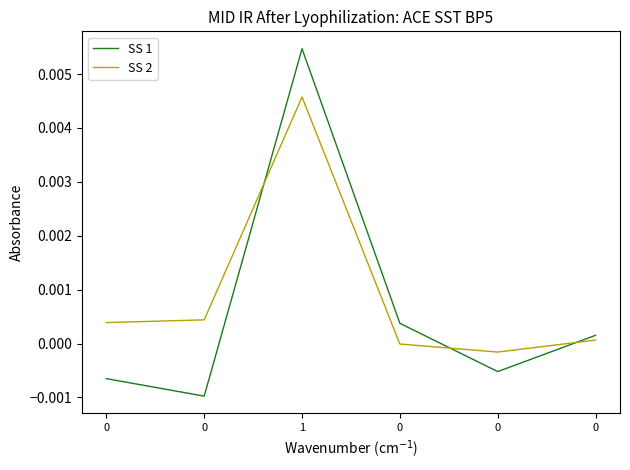

Where is the first local maximum for SS 1?

1